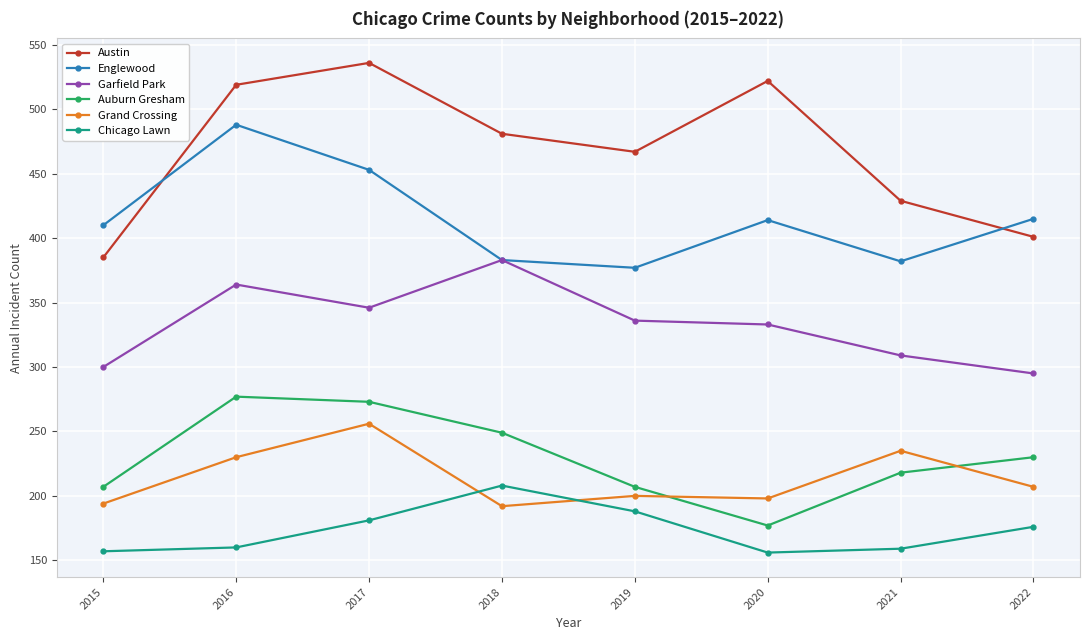

Where is Grand Crossing nearest to the value 224?

2016